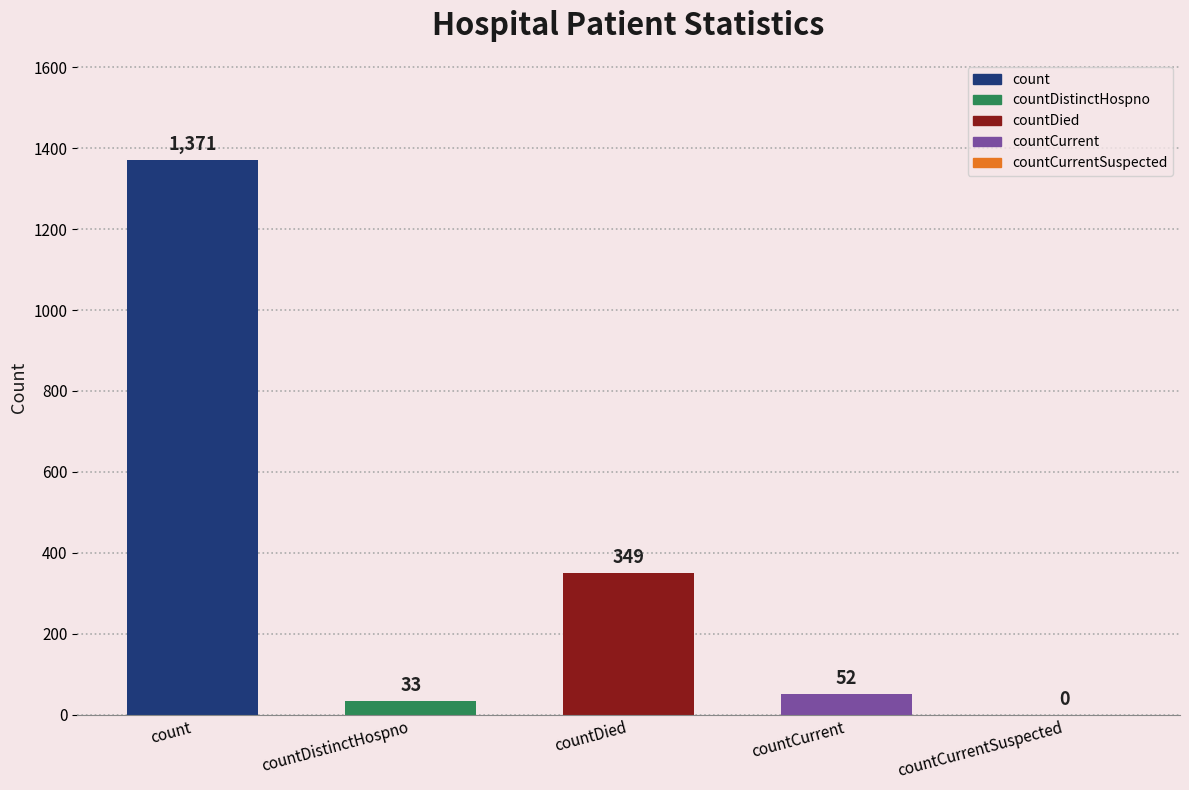

What is the maximum value shown in the chart?

1371